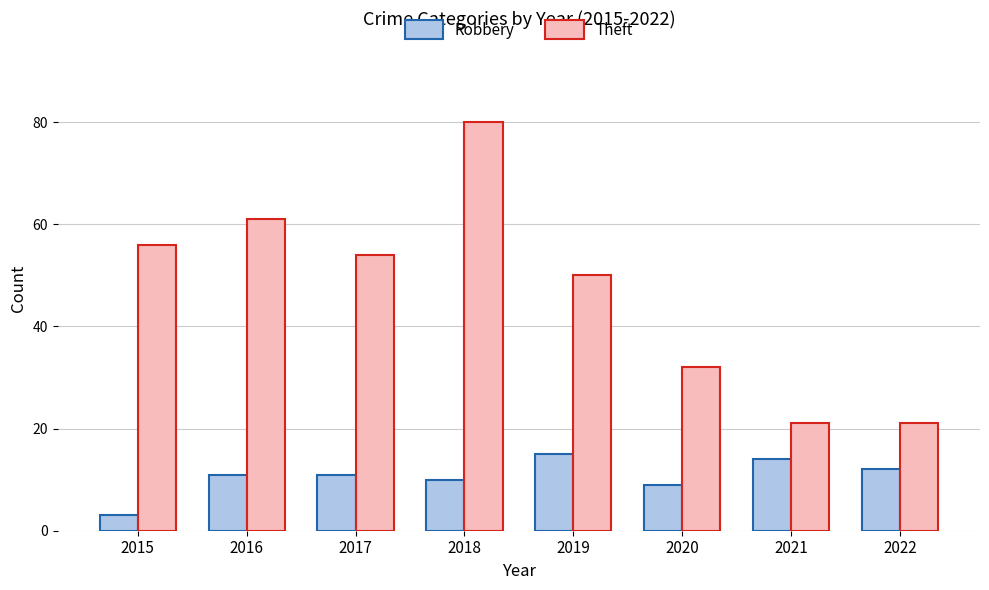

The Theft series shows 15 at 2020. True or false?

False